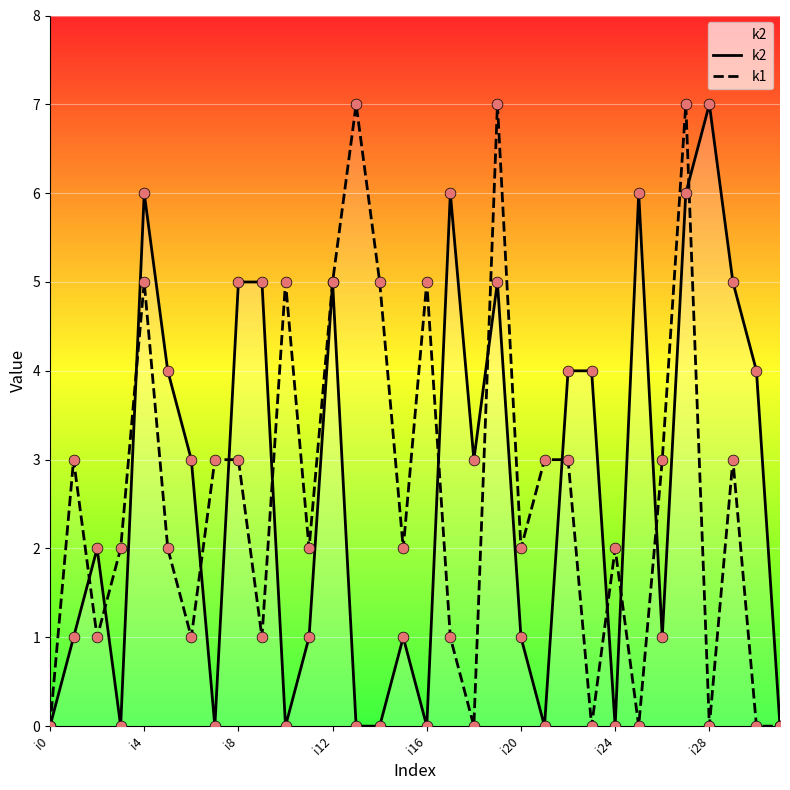

Which series contains the highest Y value?

k2